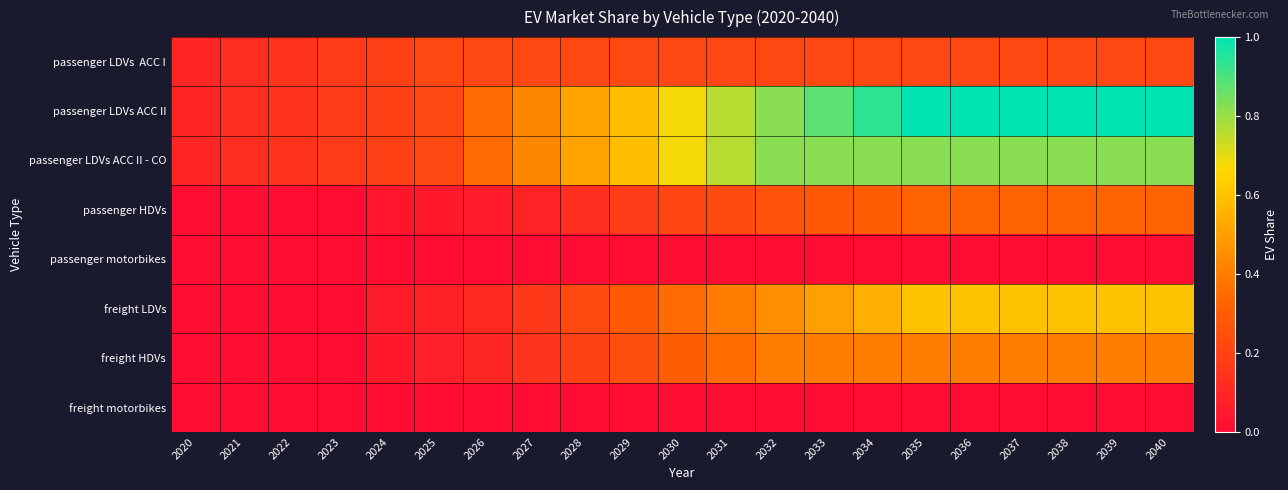

How many categories are shown in the chart?

21